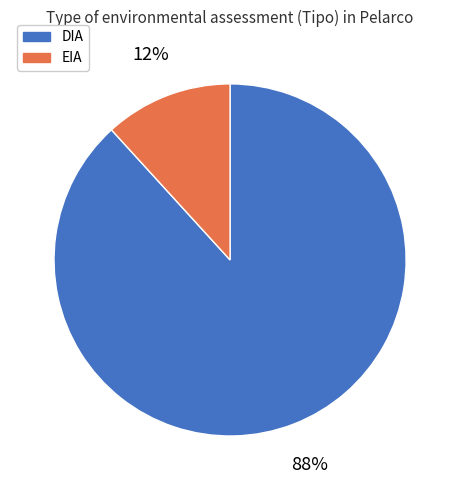

Which has a higher value, DIA or EIA?

DIA